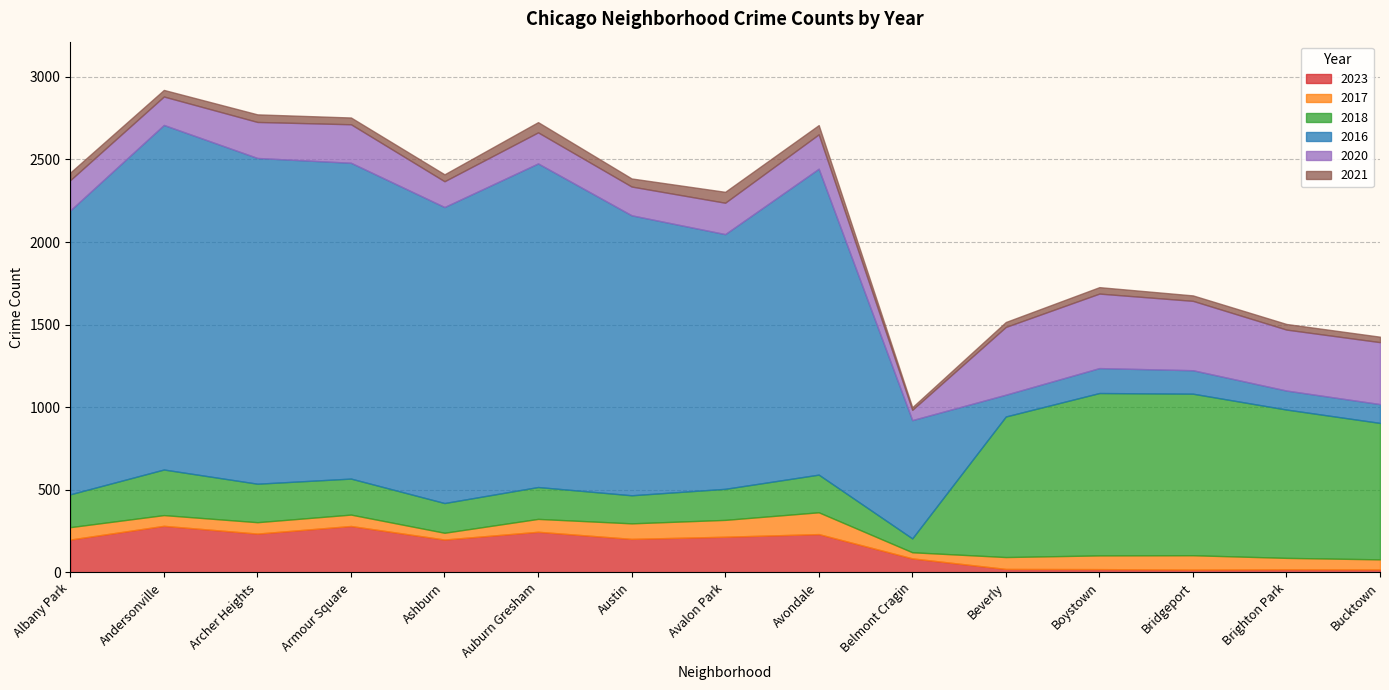

Which label corresponds to the largest value in the chart?

Andersonville